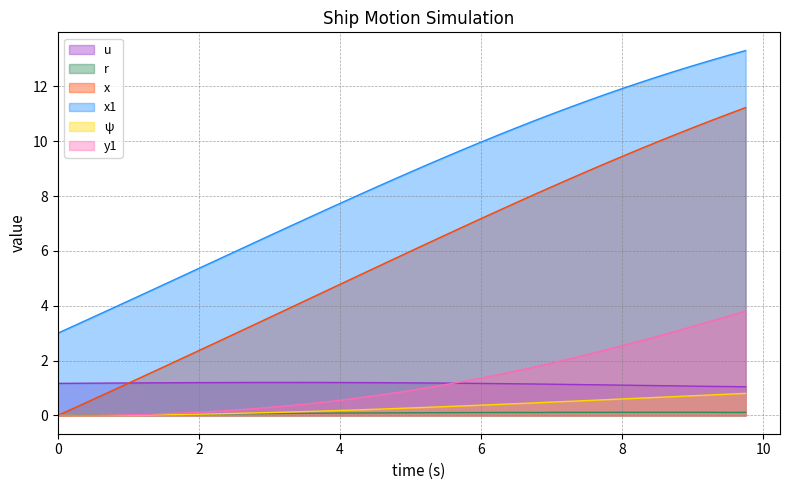

True or false: x has a value of 4.1 at 2.

False